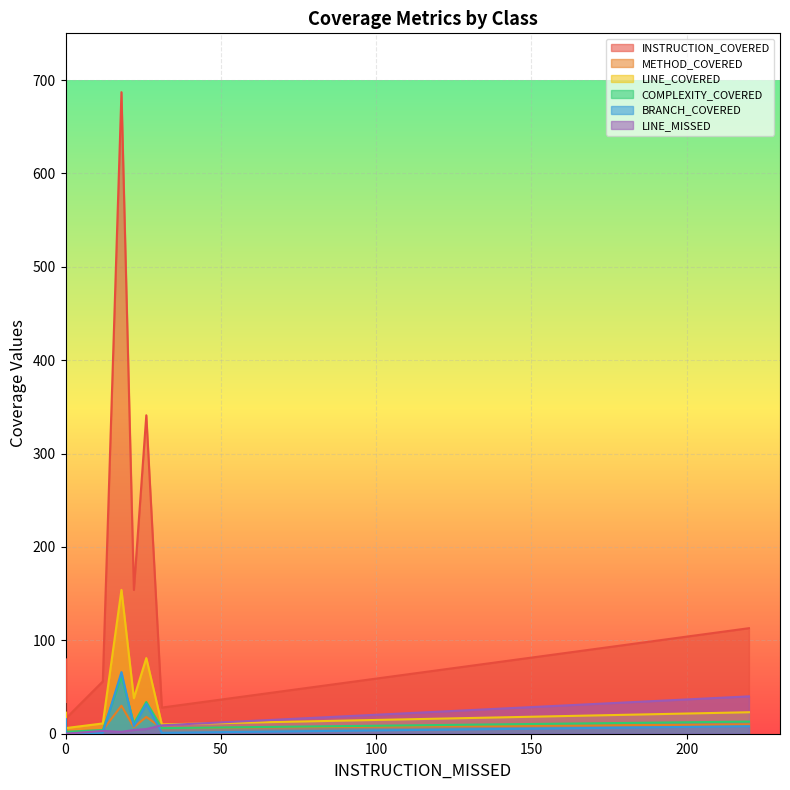

Is the value of LINE_MISSED at CompressionType greater than the value of INSTRUCTION_COVERED at MockDirectoryManager?

No